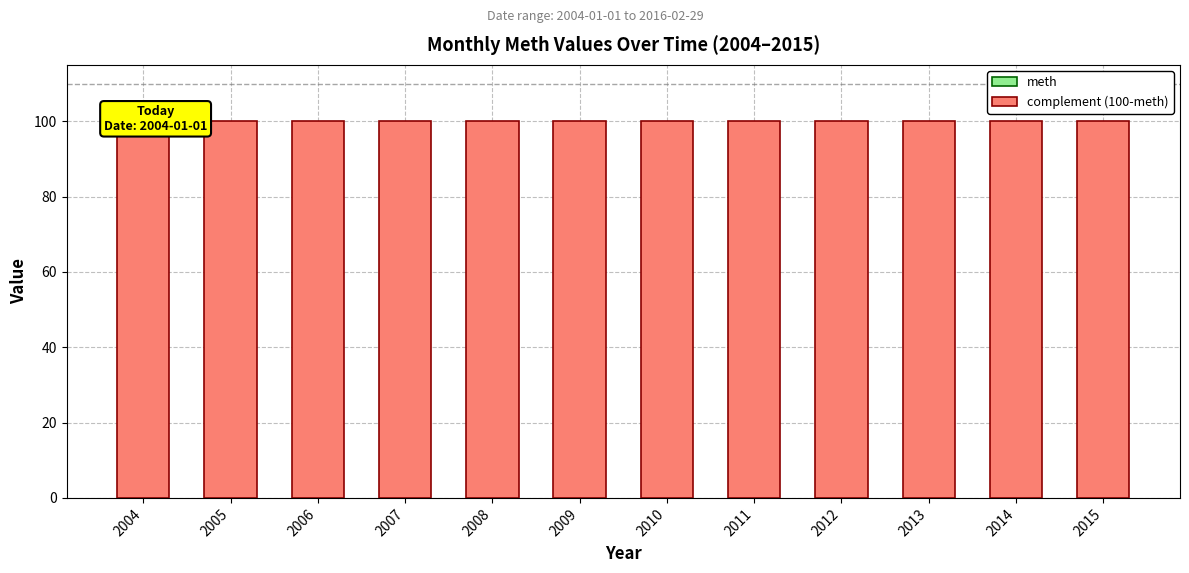

Between 2012 and 2008, which is larger?

2012